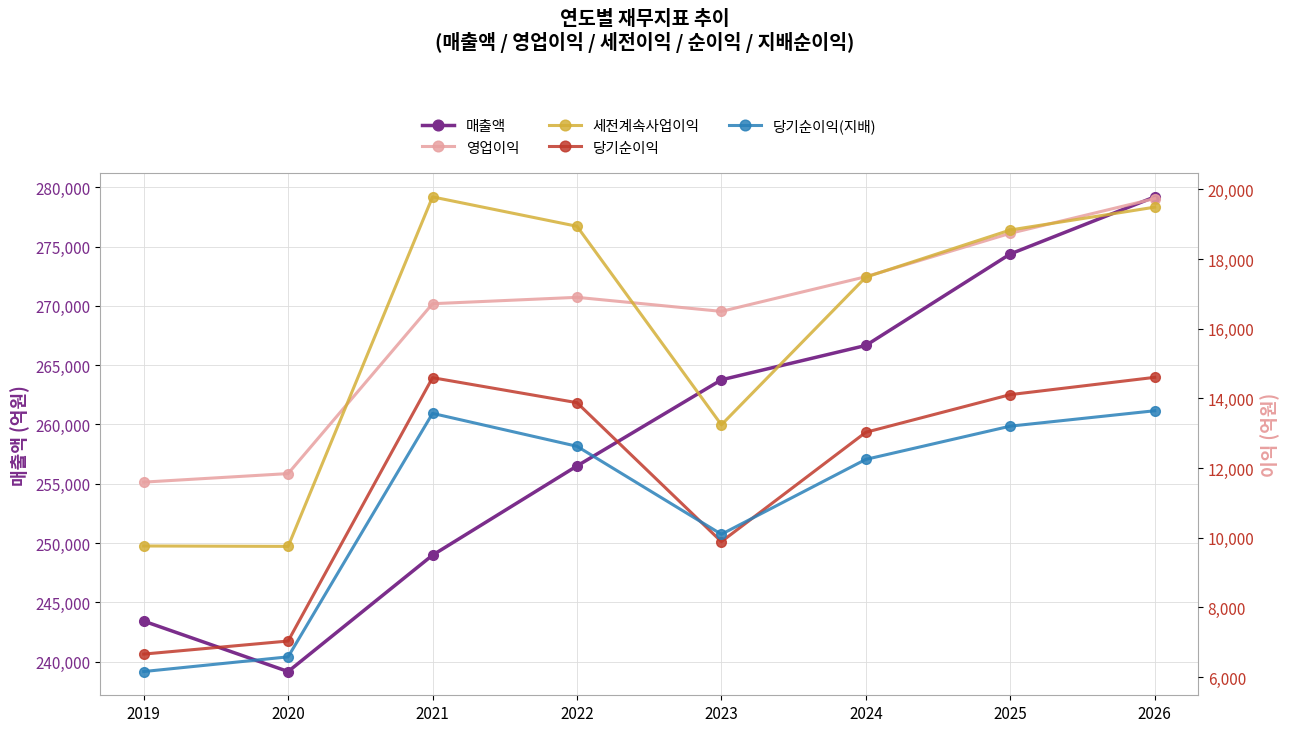

Reading left to right, list all the values displayed in this chart.

매출액: 243421	239167	248980	256500	263763	266660	274374	279185
영업이익: 11596	11841	16718	16901	16498	17493	18739	19736
세전계속사업이익: 9763	9751	19784	18941	13241	17481	18834	19490
당기순이익: 6659	7034	14594	13877	9887	13027	14108	14604
당기순이익(지배): 6158	6580	13569	12625	10099	12249	13203	13645